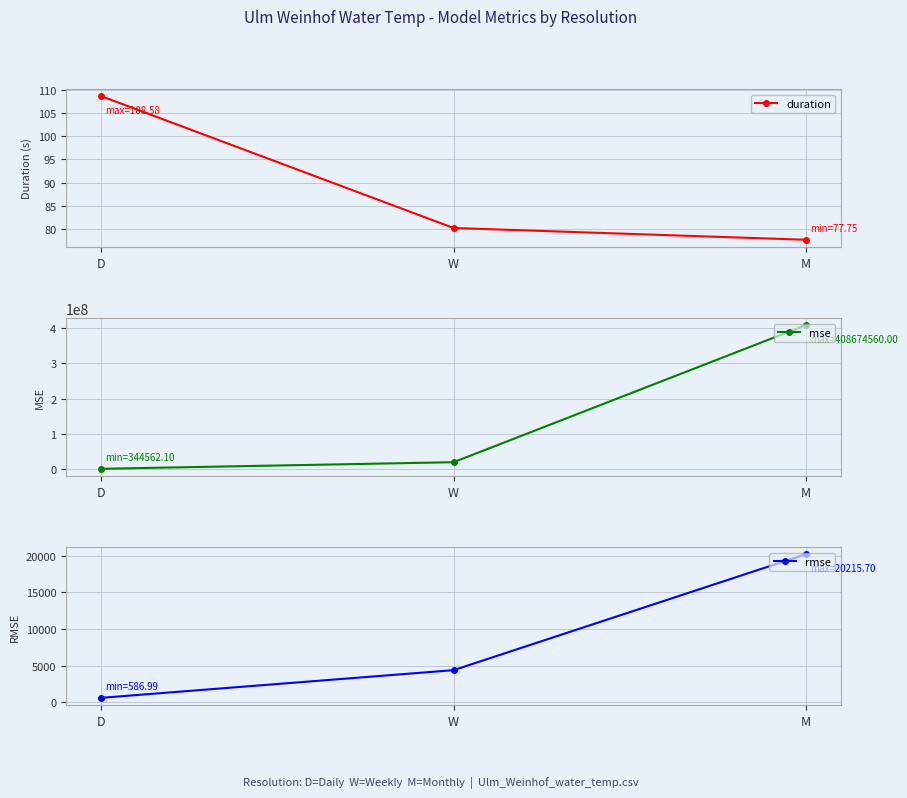

Is it true that rmse equals 969.1 at D?

False